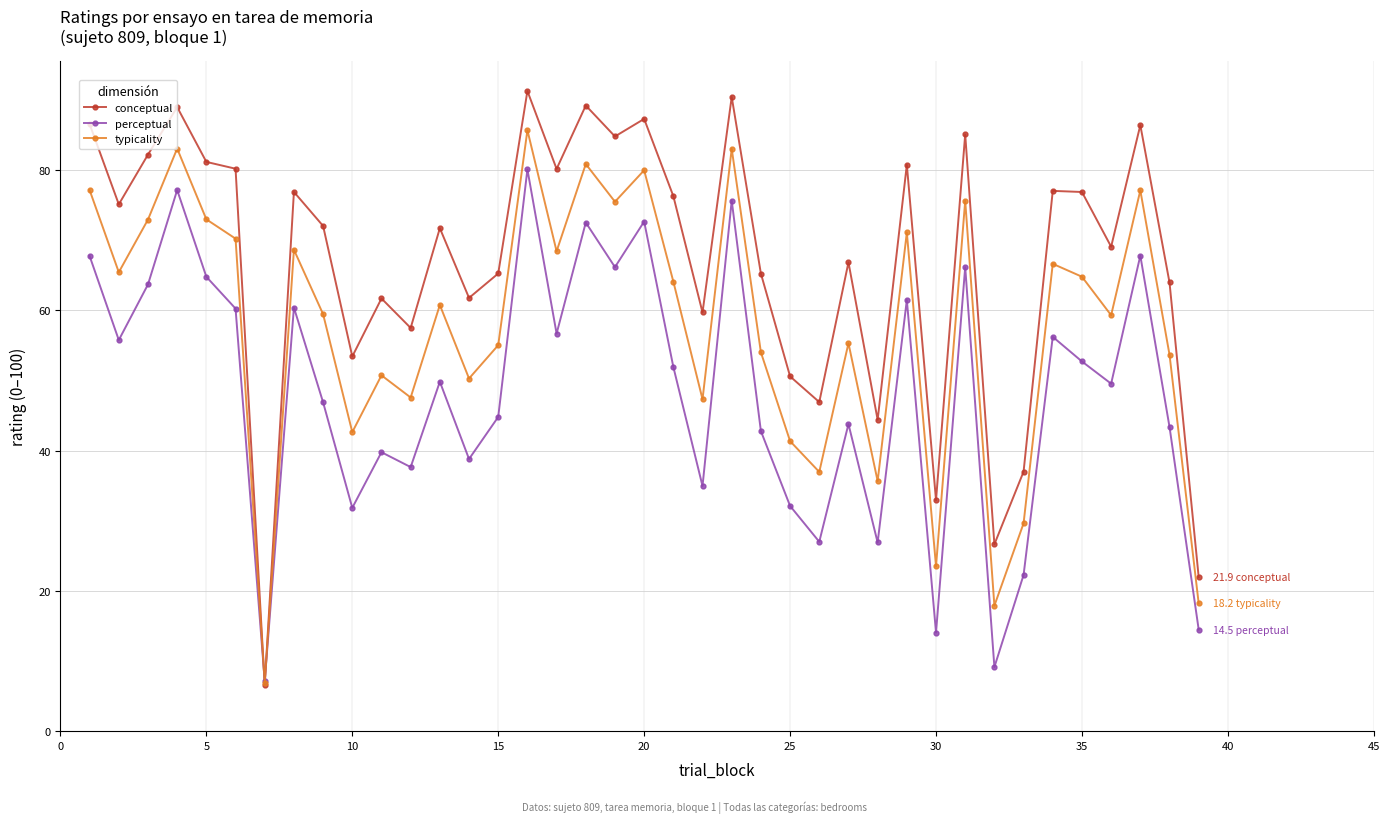

What is the smallest value displayed?

6.6